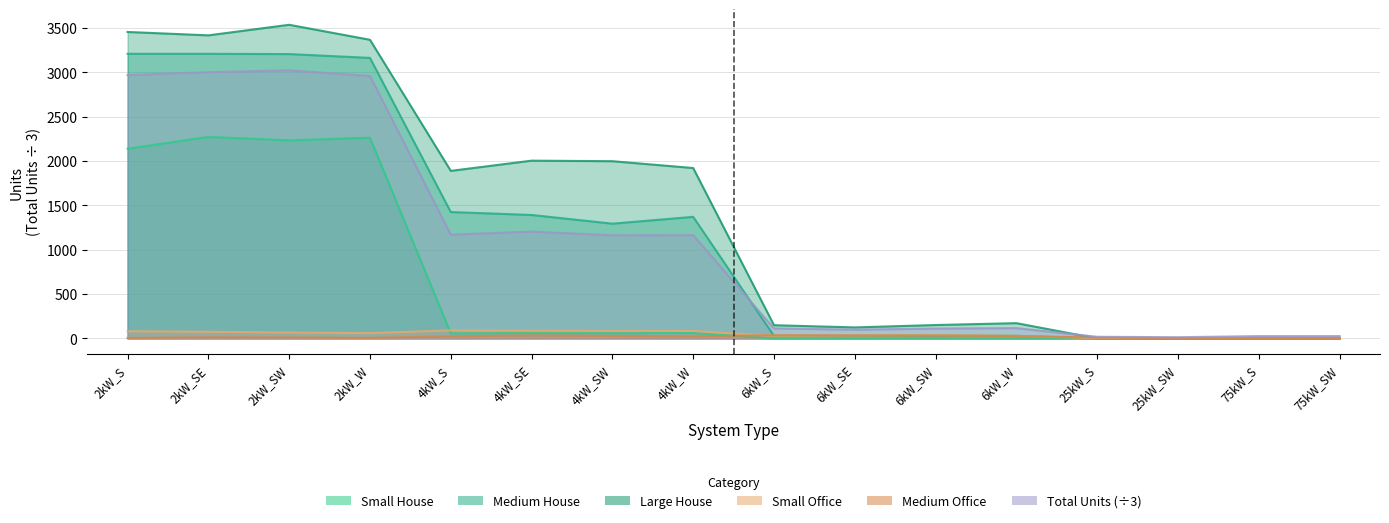

What is the value of the Total Units point at the 1st from the left?

2967.0